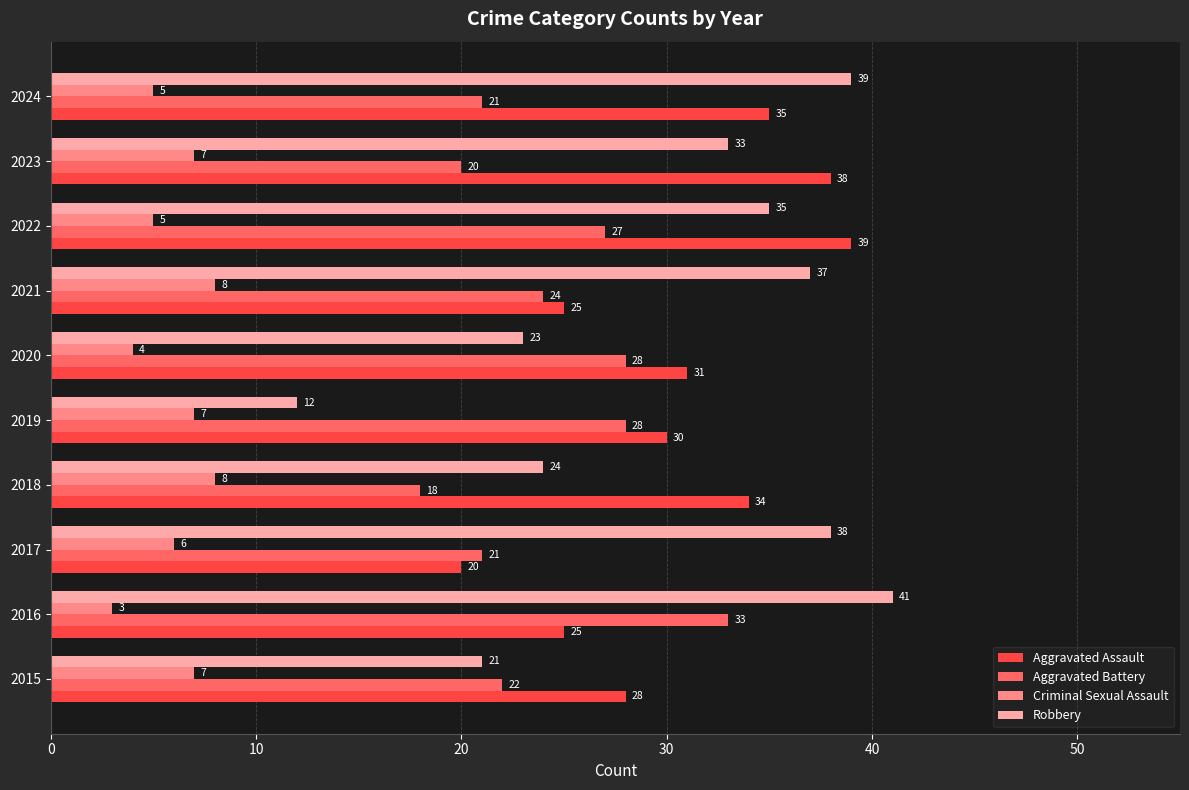

What is the sum of all Aggravated Battery values?

242